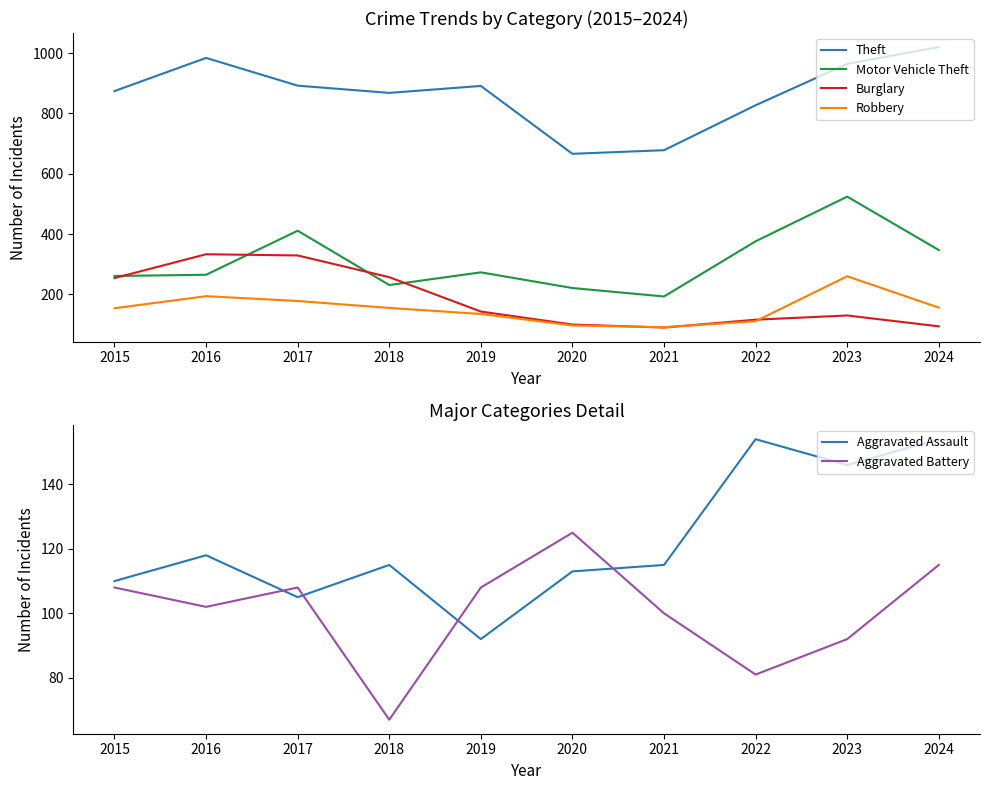

The Aggravated Assault series shows 105 at 2017. True or false?

True